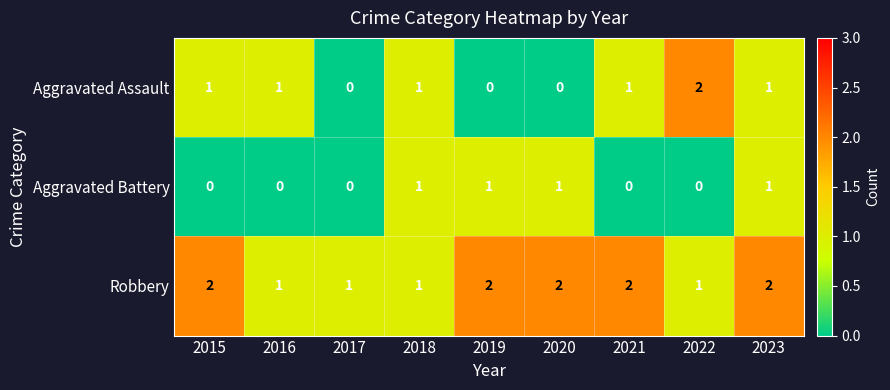

Rank the series by their average value, from lowest to highest.

Aggravated Battery, Aggravated Assault, Robbery